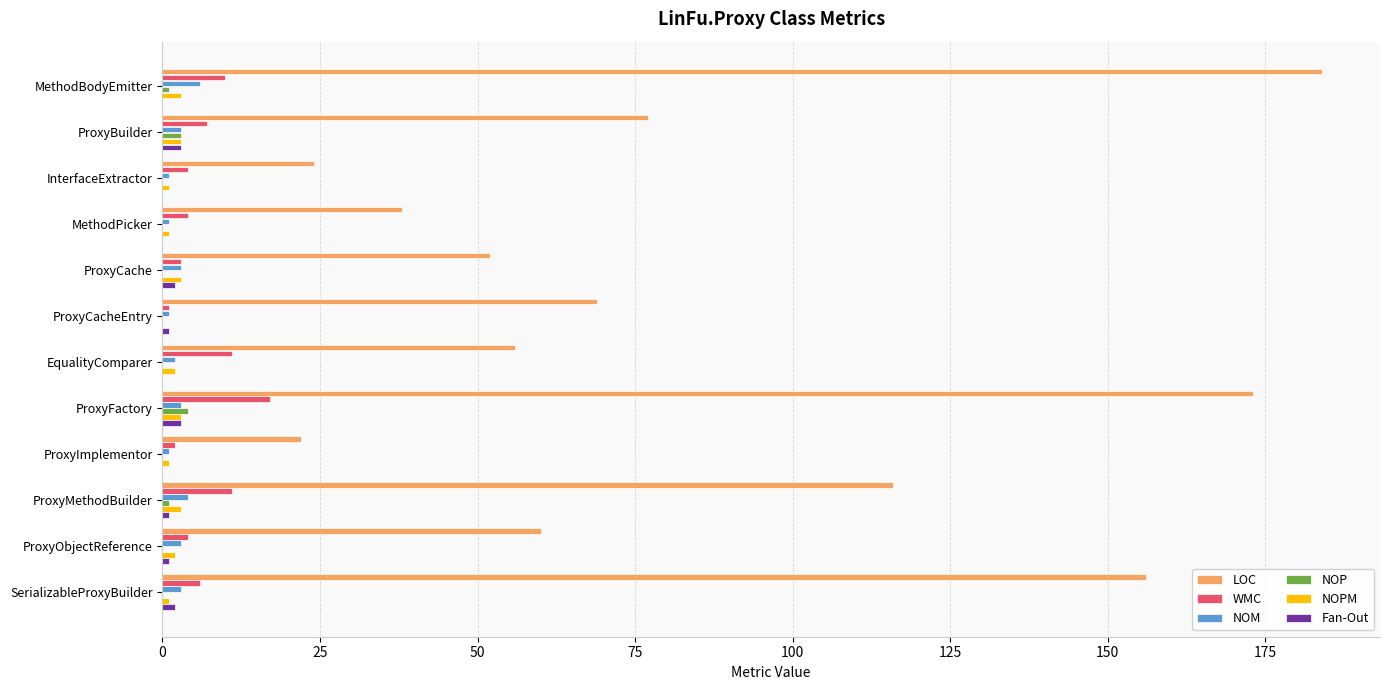

Is it true that NOM equals 6 at MethodBodyEmitter?

True